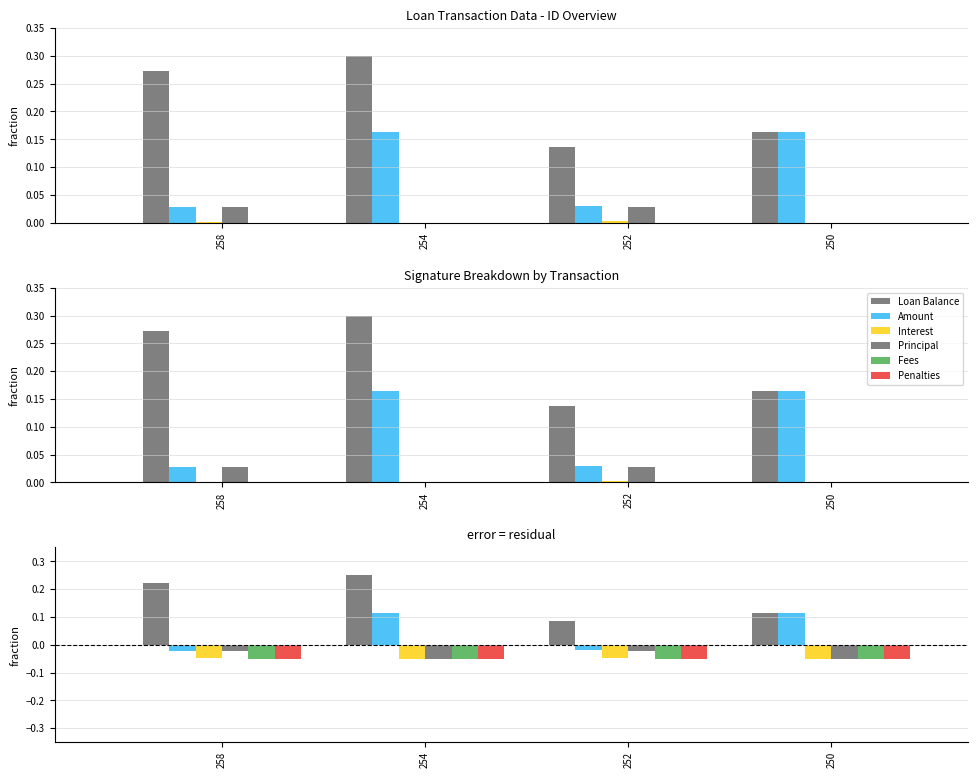

At which label is Amount closest to 0?

252